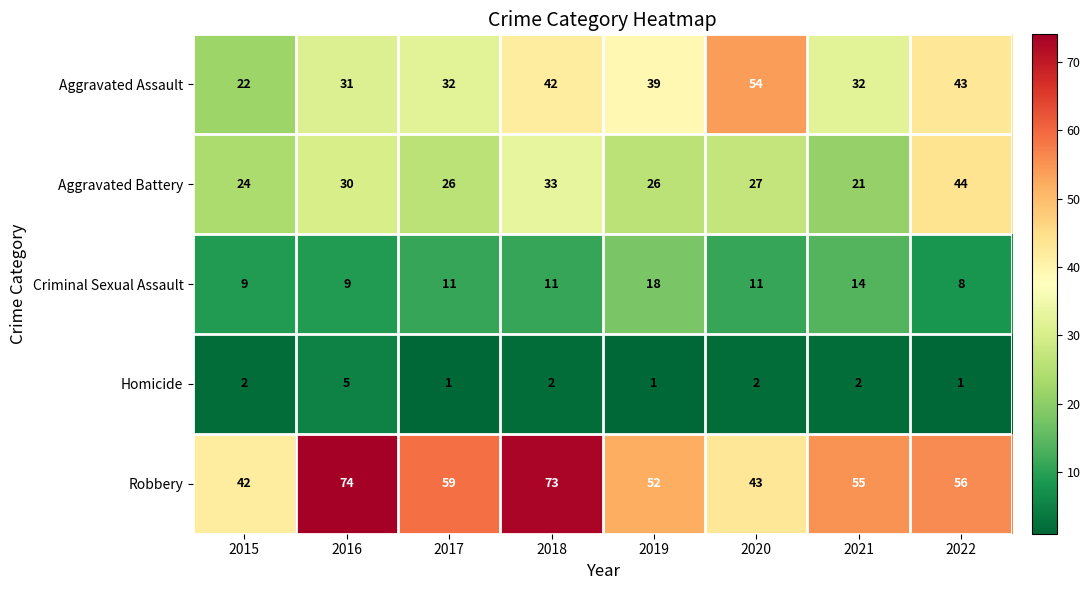

What is the greatest value displayed?

74